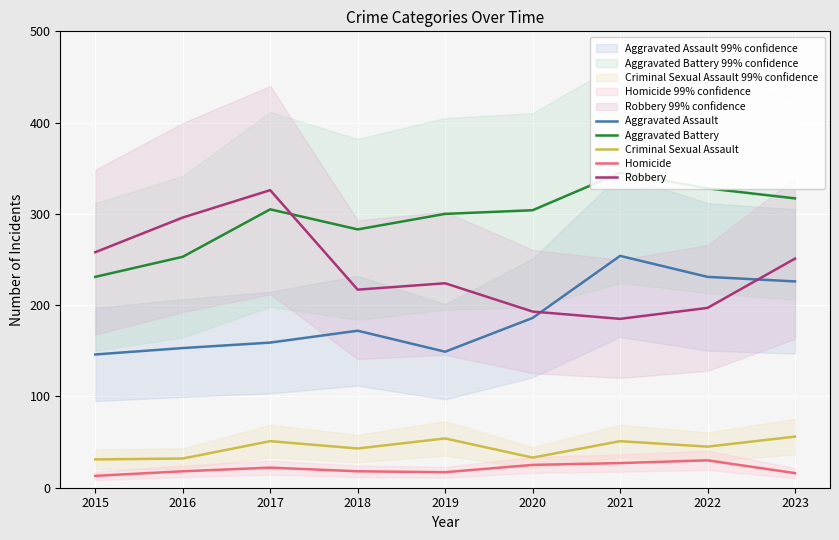

What is the value of the Homicide point at the 7th from the left?

27